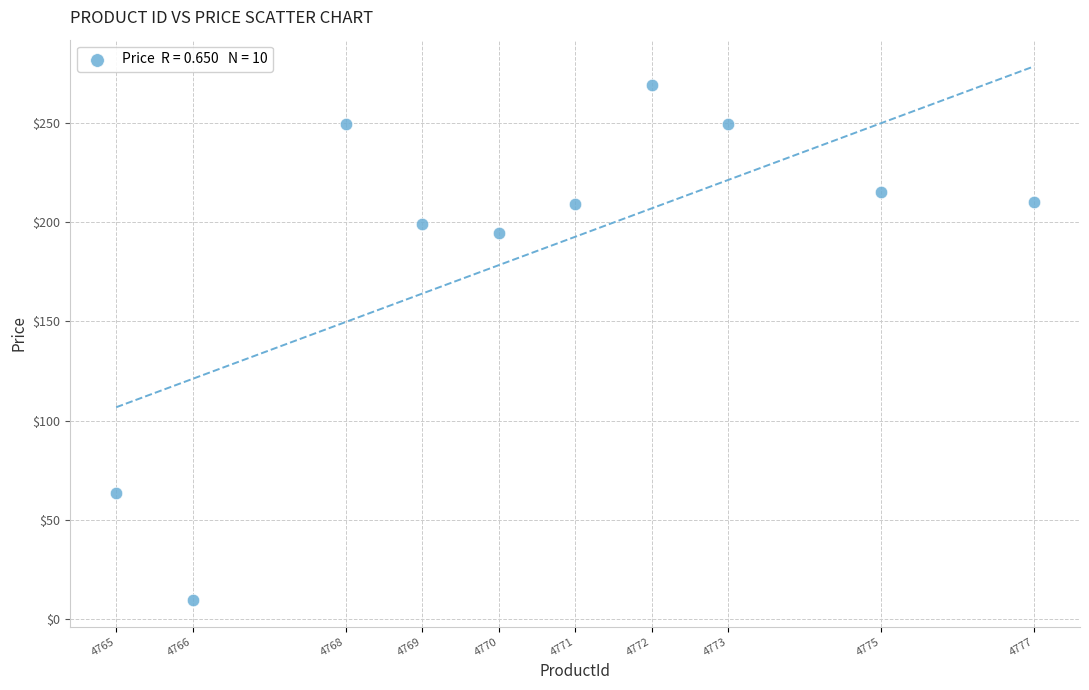

What is the range of X values (max minus min)?

12.0